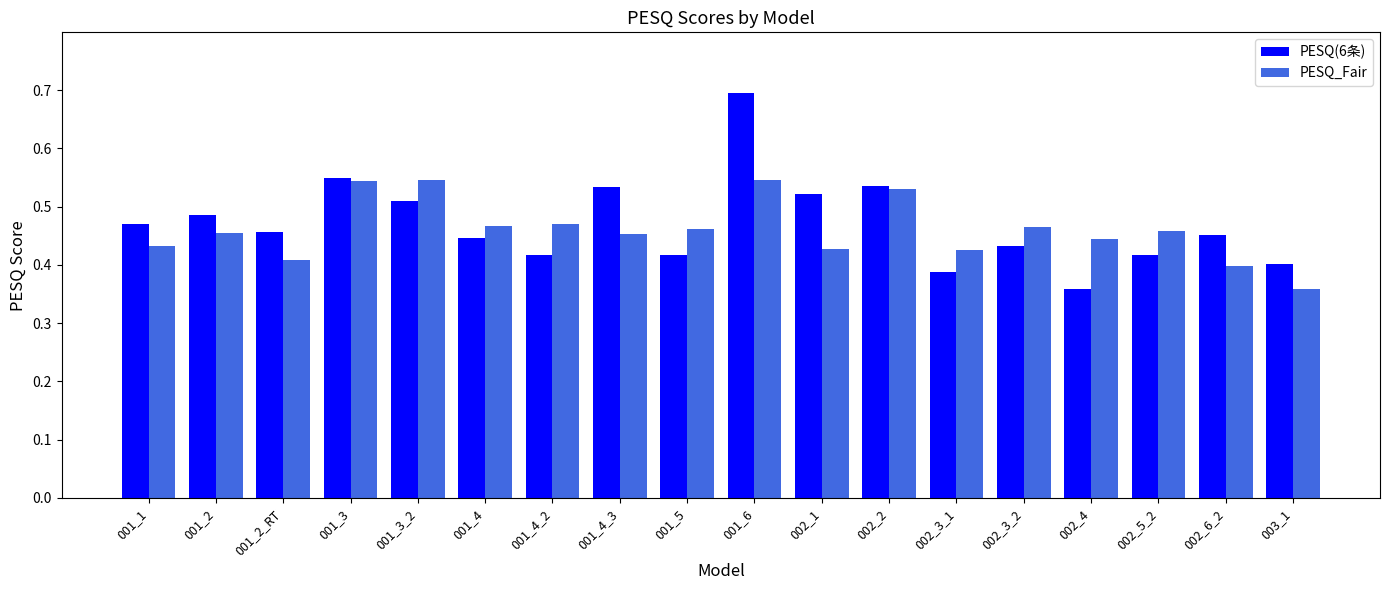

Which series has the widest spread of values?

PESQ(6条)